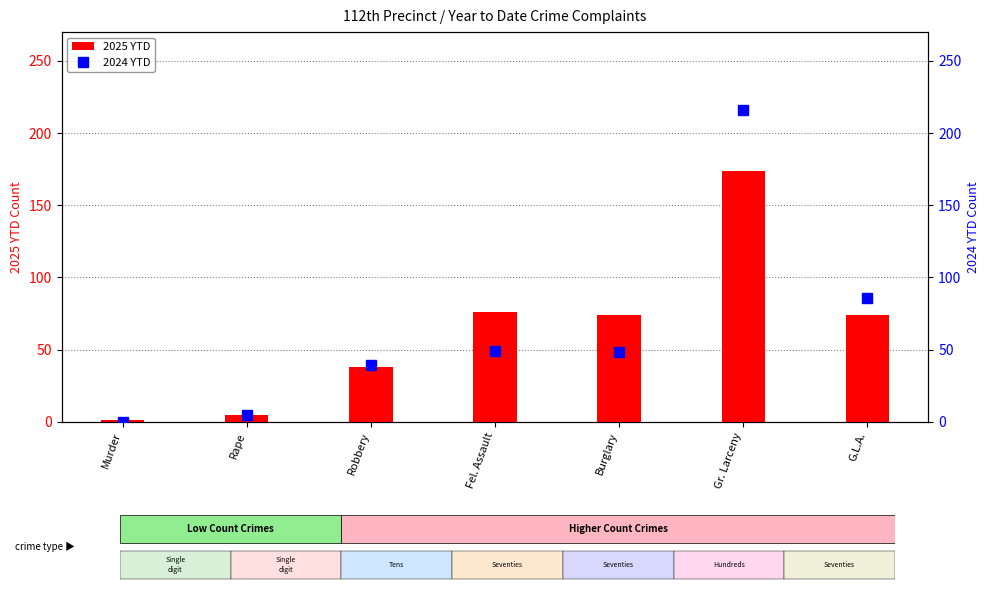

What is the difference between the maximum and minimum values in the 2024 YTD series?

216